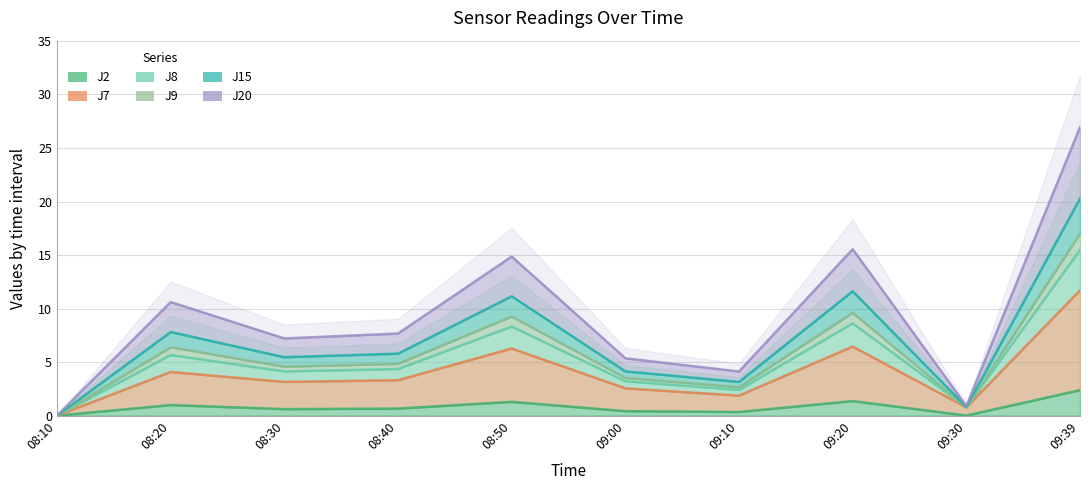

At how many categories does at least one series exceed 25?

1